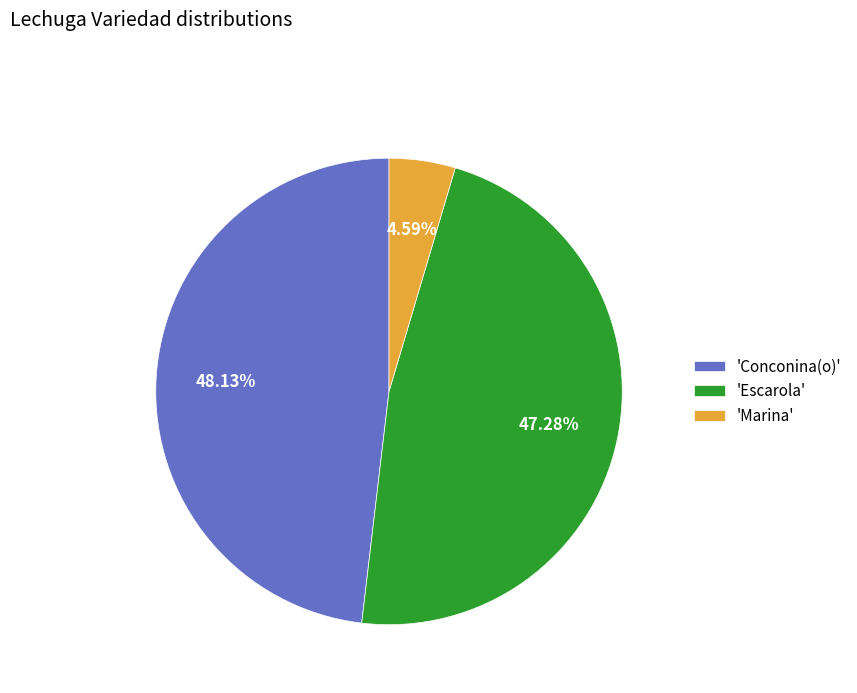

Rank the categories by value from highest to lowest.

'Conconina(o)', 'Escarola', 'Marina'